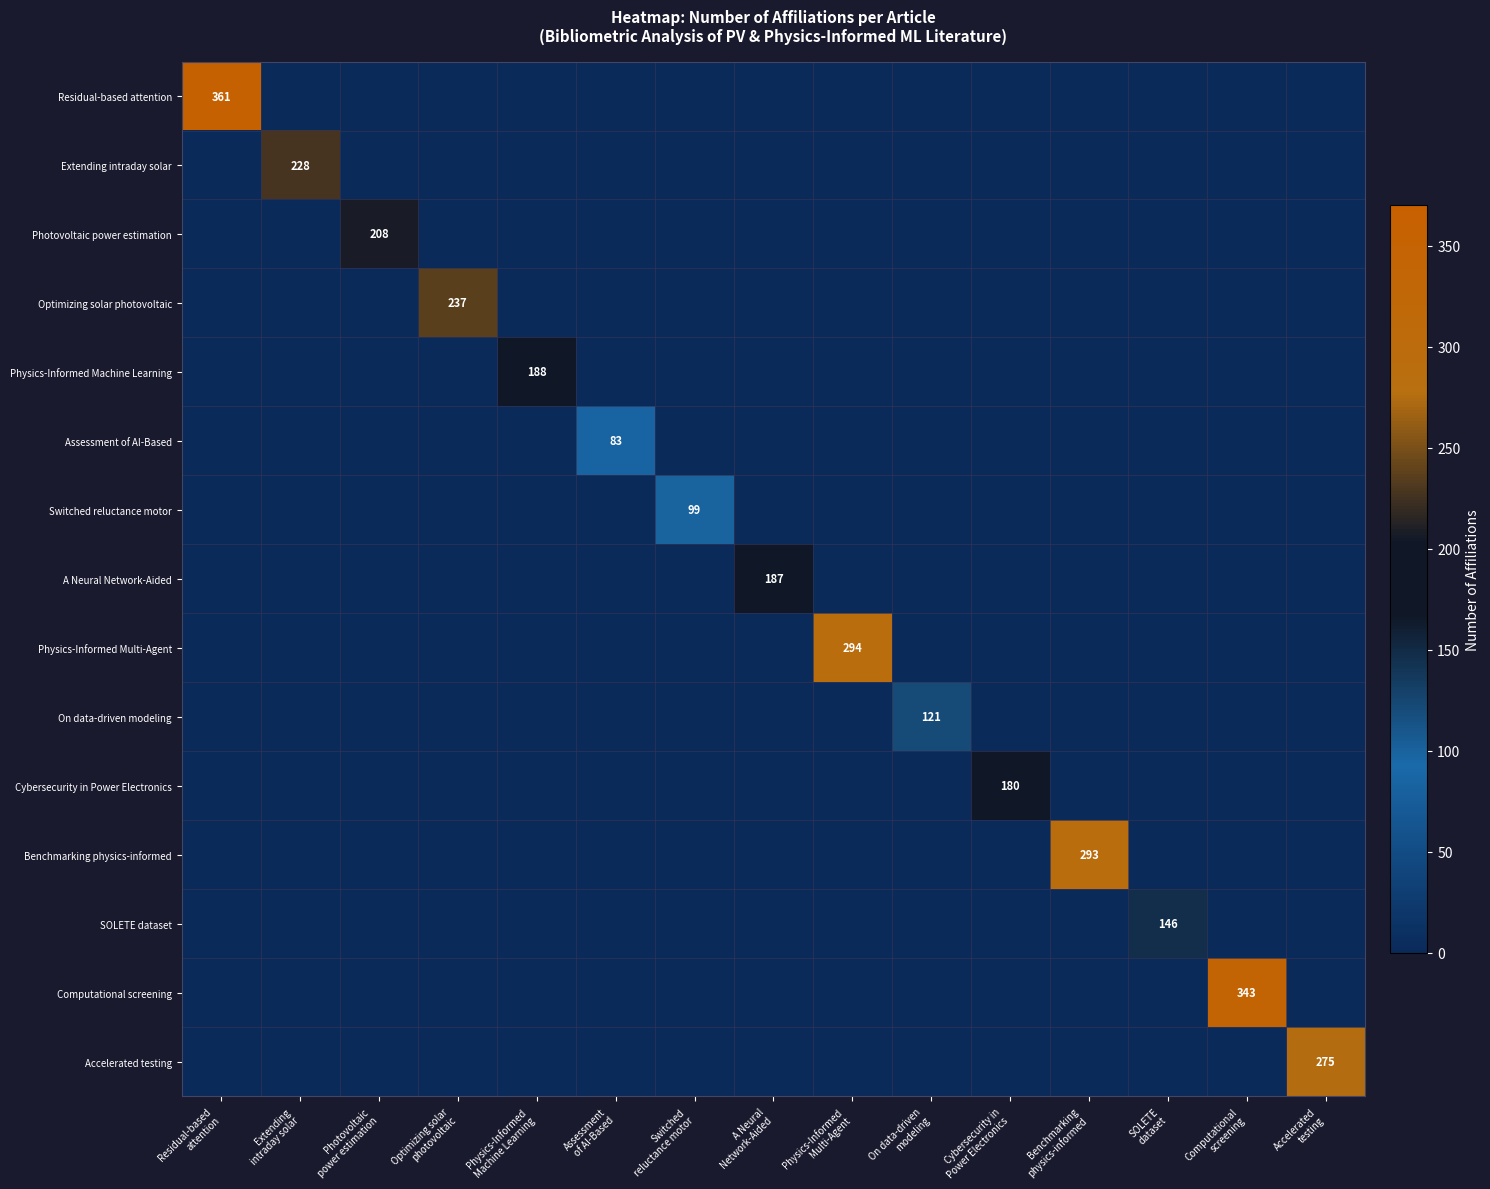

What is the sum of all A Neural Network-Aided values?

187